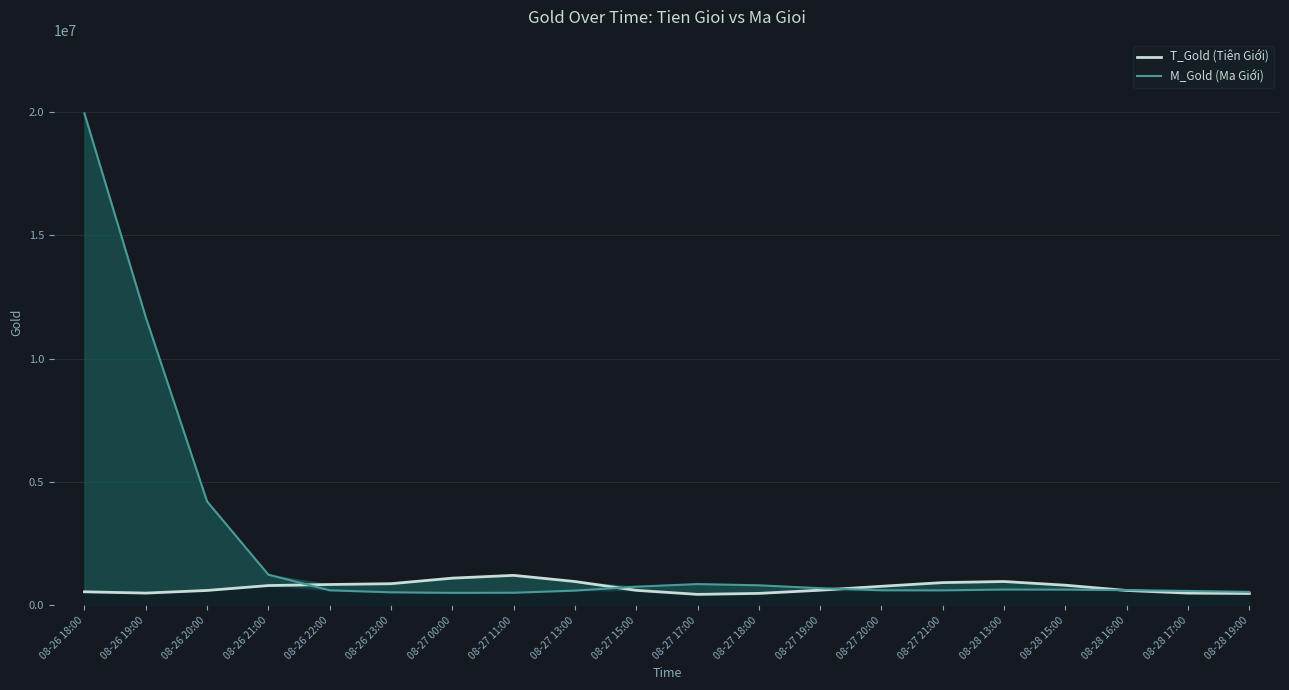

Rank the categories by M_Gold (Ma Giới) value from lowest to highest.

08-27 00:00, 08-27 11:00, 08-26 23:00, 08-28 19:00, 08-28 17:00, 08-27 13:00, 08-27 21:00, 08-26 22:00, 08-27 20:00, 08-28 16:00, 08-28 15:00, 08-28 13:00, 08-27 19:00, 08-27 15:00, 08-27 18:00, 08-27 17:00, 08-26 21:00, 08-26 20:00, 08-26 19:00, 08-26 18:00